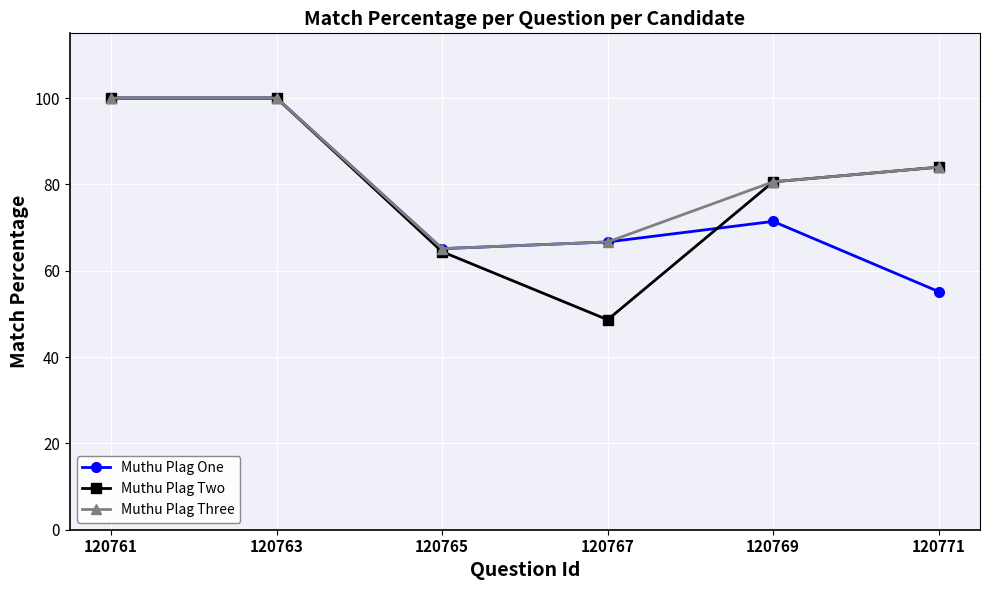

Is the value of Muthu Plag Two at 120771 greater than the value of Muthu Plag One at 120763?

No